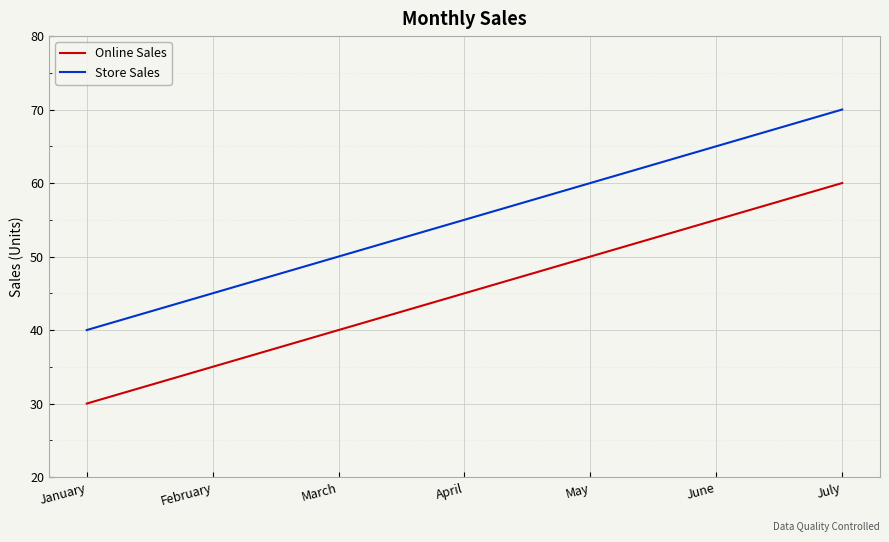

What is the difference between the maximum and minimum values in the Store Sales series?

30